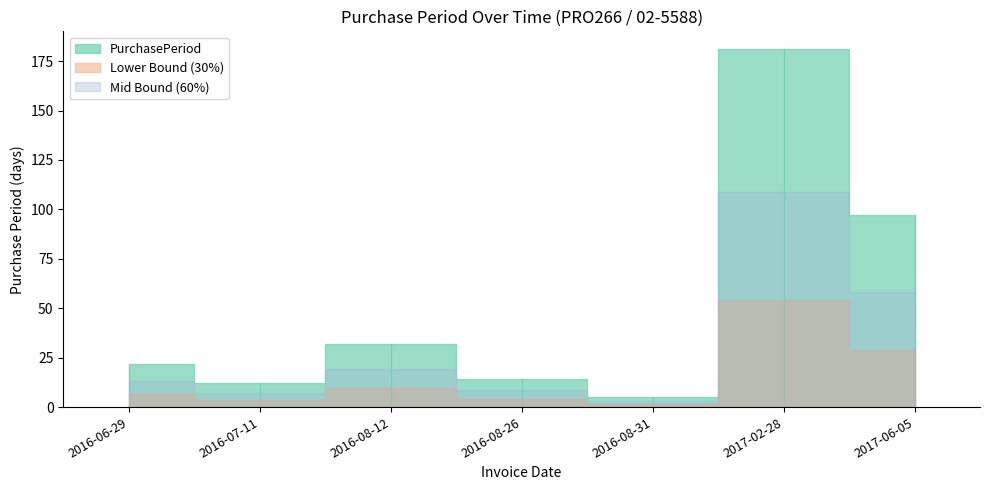

The chart shows a value of 3 at 2016-08-31. True or false?

False